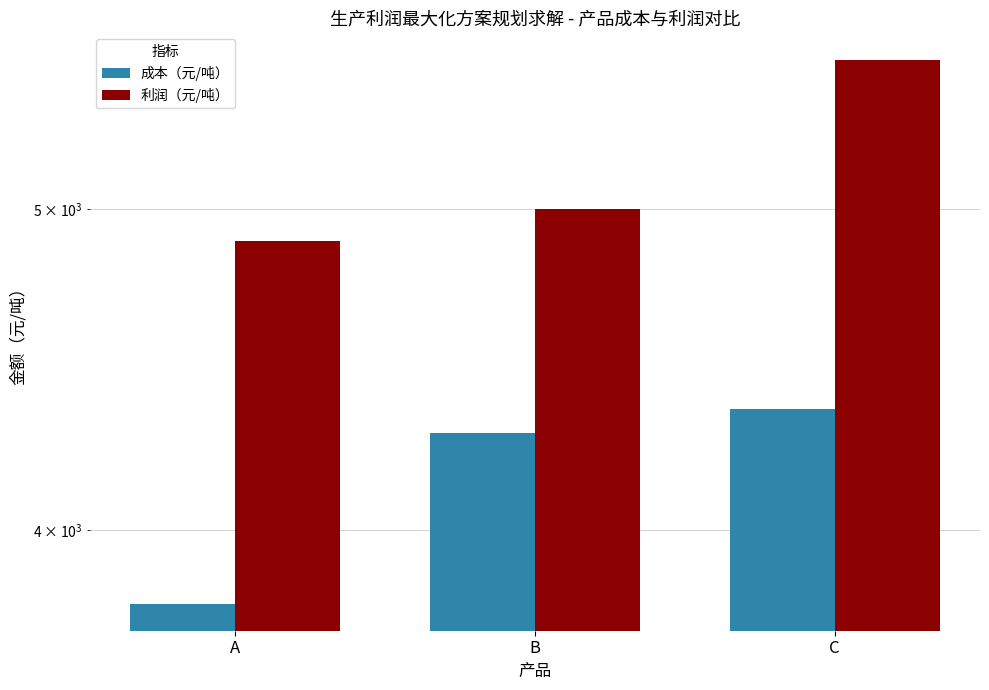

What is the difference between the highest and lowest values at B?

720